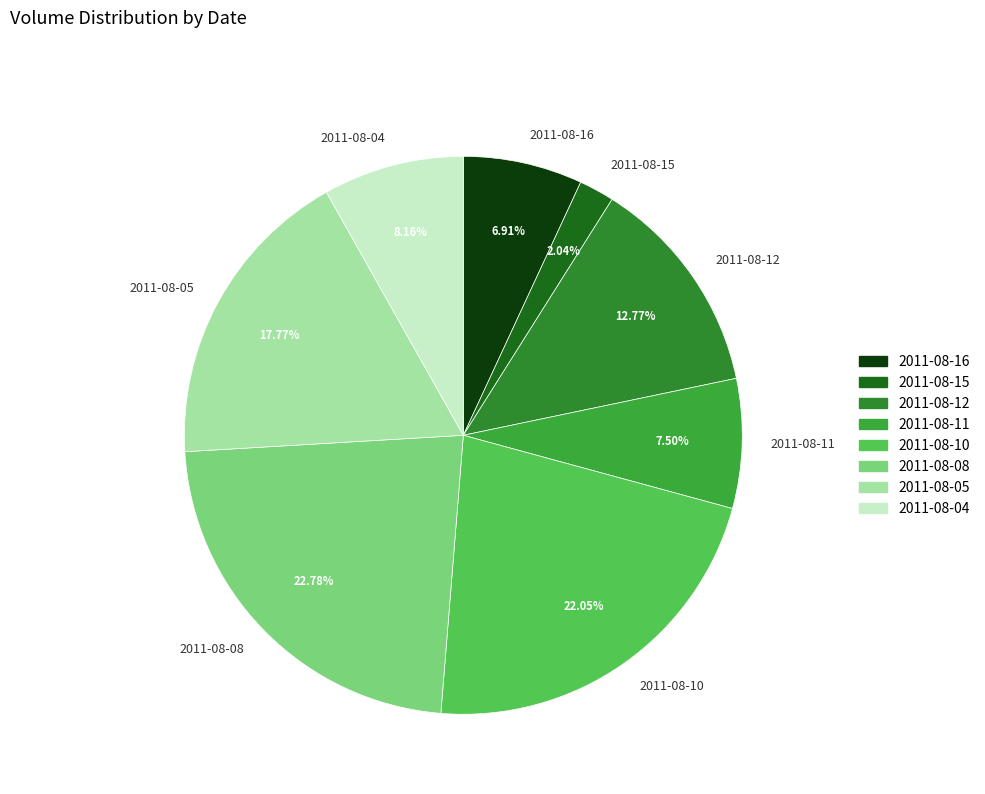

Which category has the smallest portion of the pie?

2011-08-15